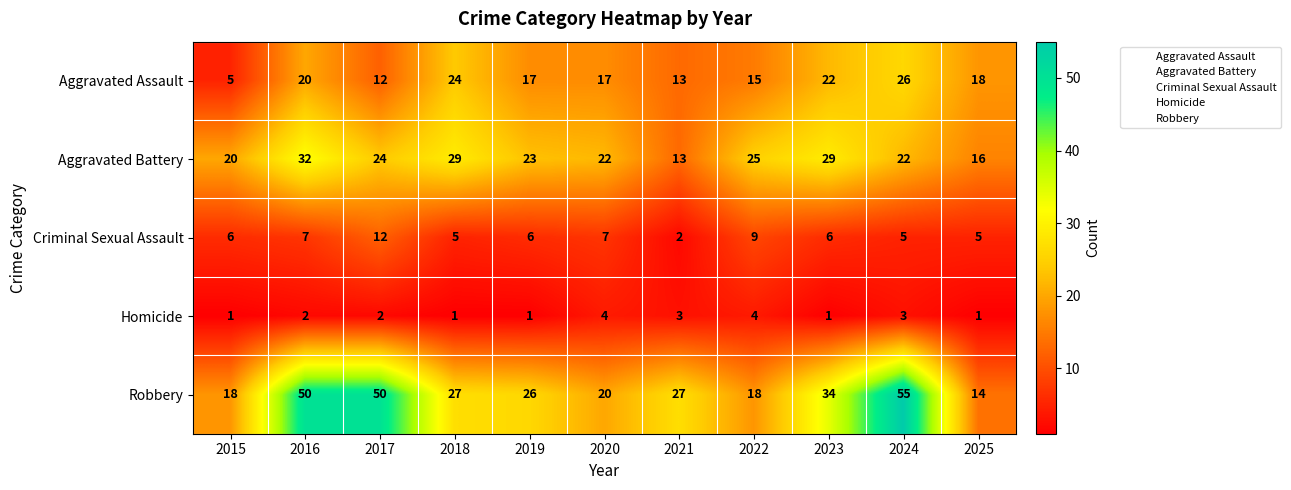

True or false: Aggravated Assault has a value of 26 at 2024.

True